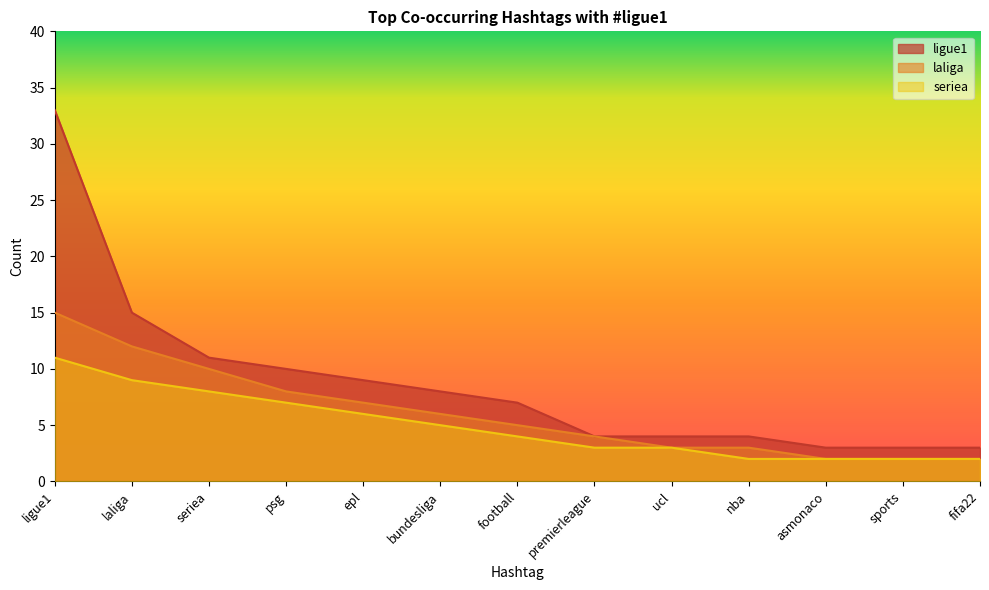

Reading left to right, extract all data points from this chart.

ligue1: 33	15	11	10	9	8	7	4	4	4	3	3	3
laliga: 15	12	10	8	7	6	5	4	3	3	2	2	2
seriea: 11	9	8	7	6	5	4	3	3	2	2	2	2